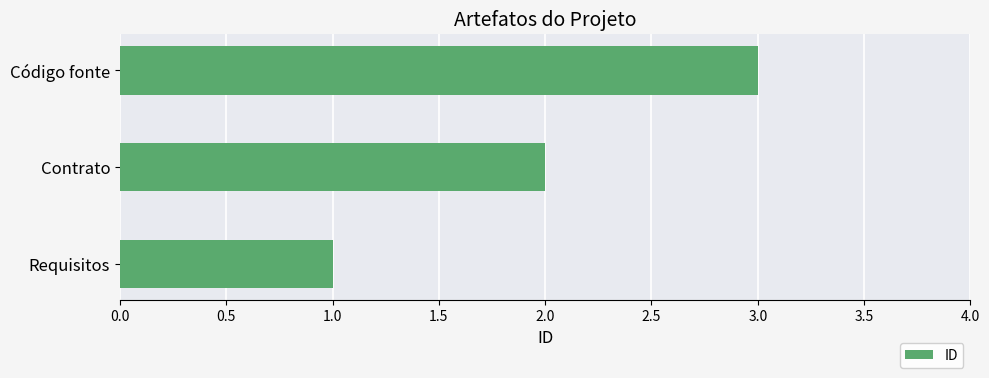

Read the value at Código fonte.

3